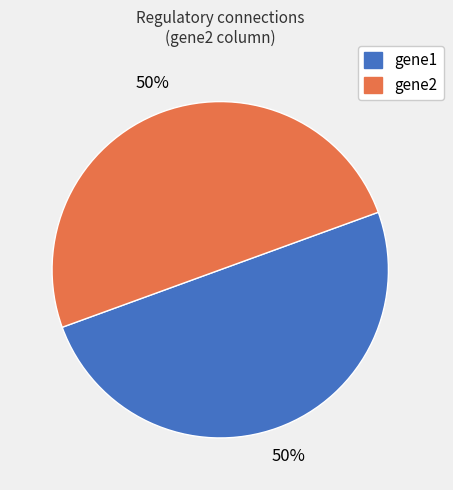

To the nearest percent, what is the average slice percentage?

50%